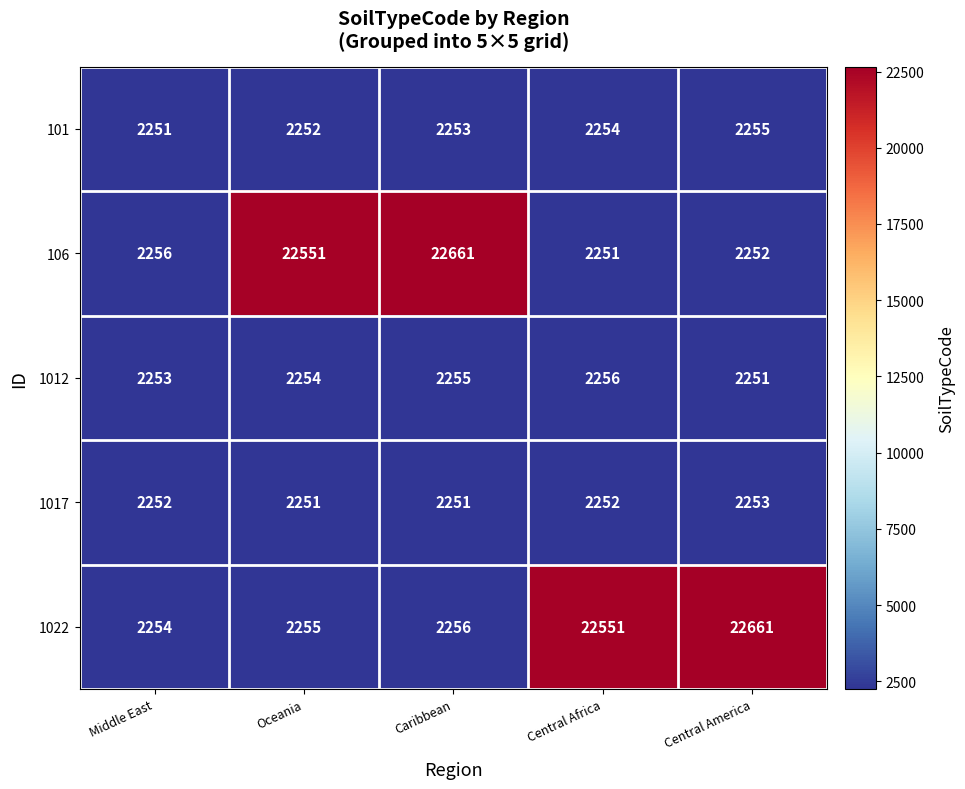

Which series changed the most between Oceania and Caribbean?

106